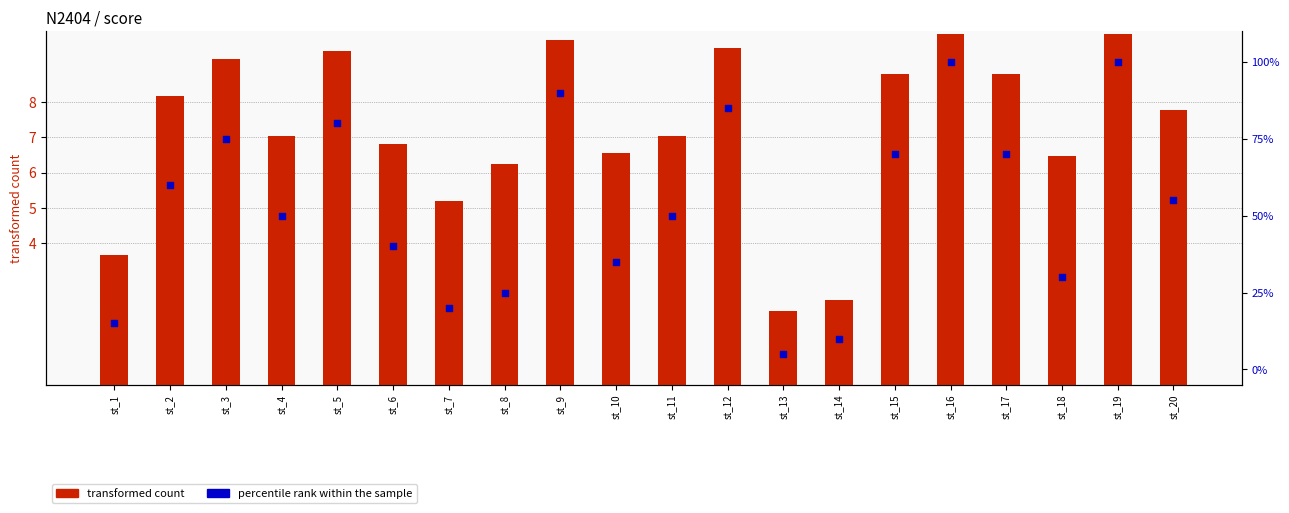

At how many categories does at least one series exceed 82?

4